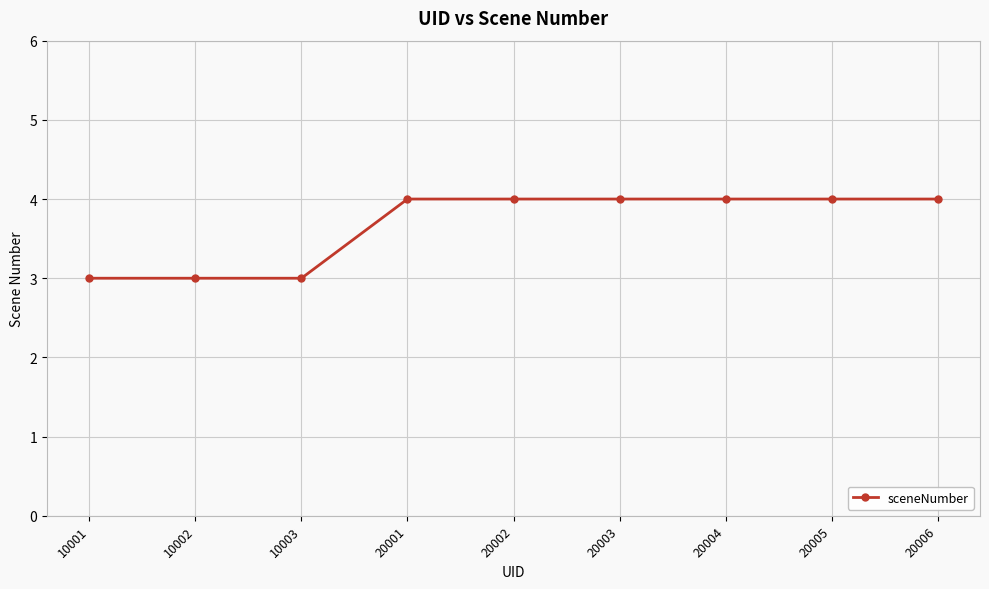

What is the minimum value shown in the chart?

3